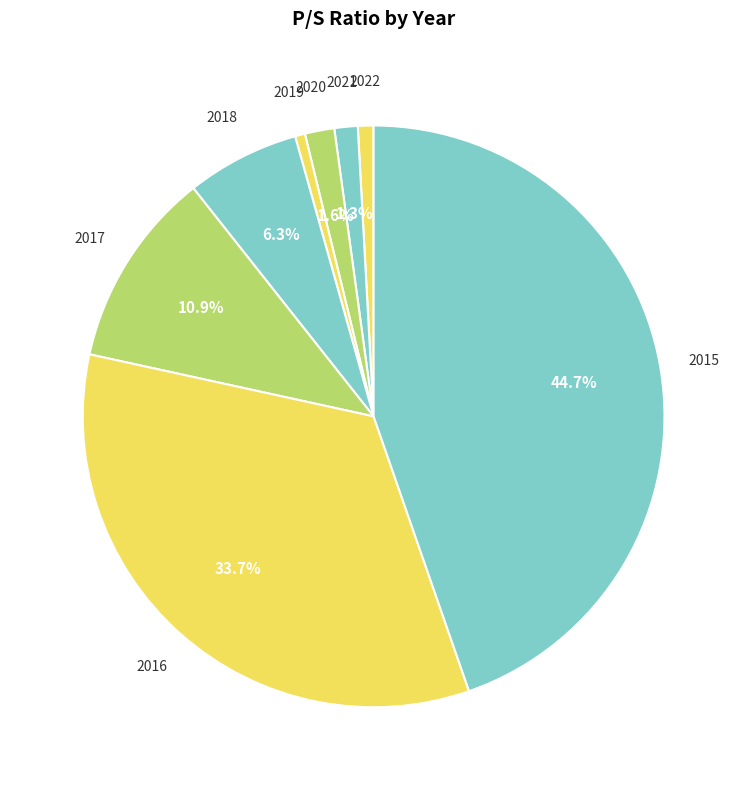

Count the number of slices in the pie.

8